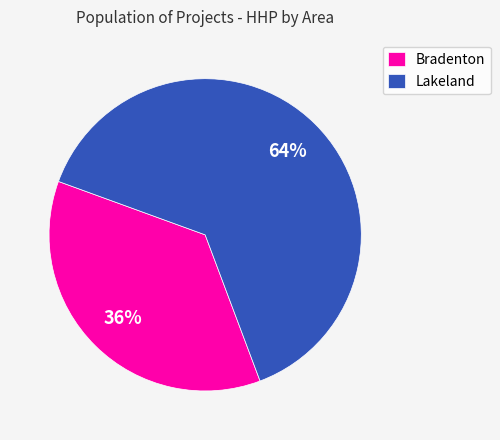

Which category accounts for the majority?

Lakeland